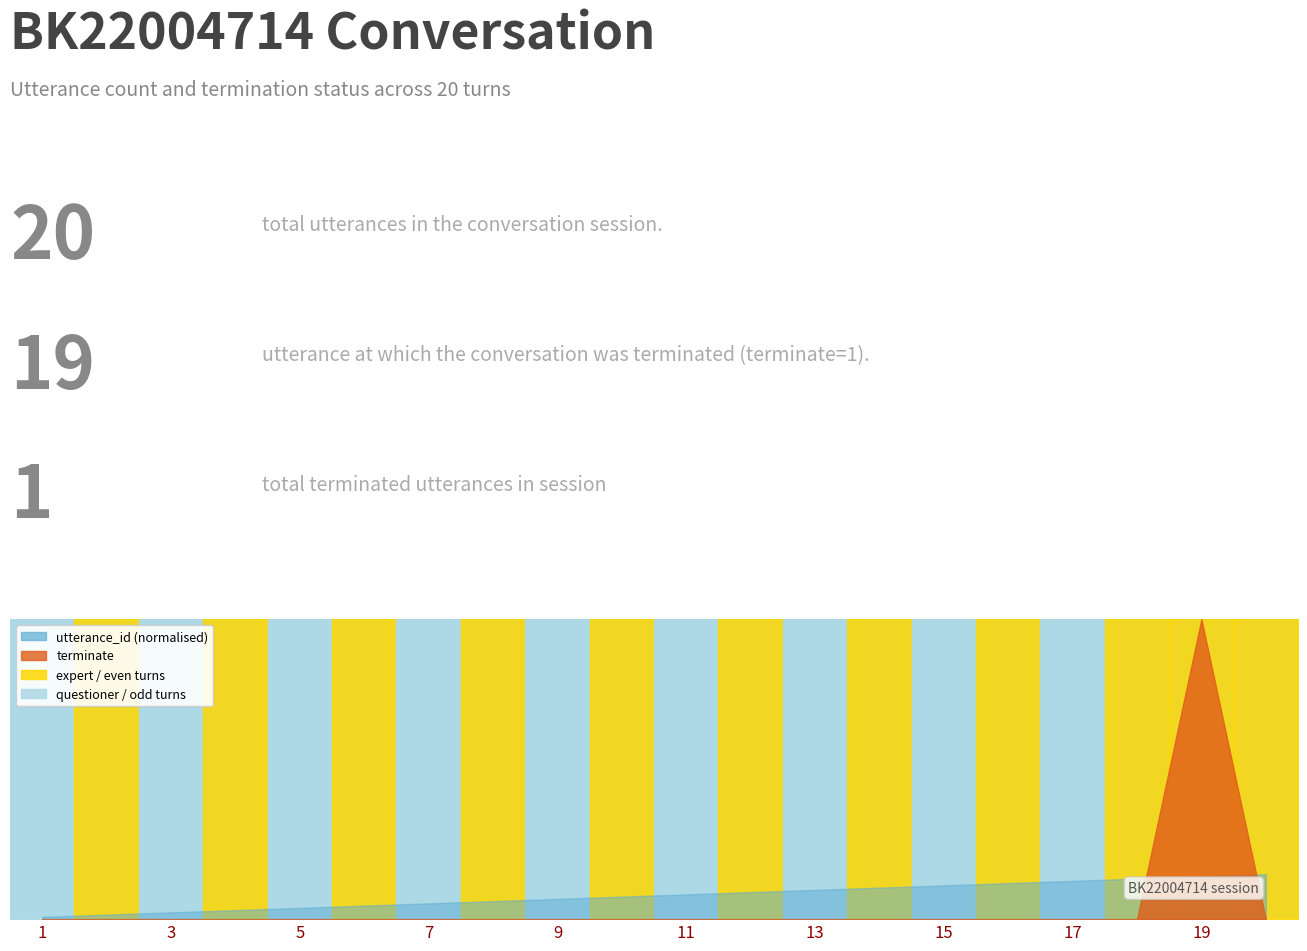

True or false: terminate has more than 1 points higher than both neighbors.

False